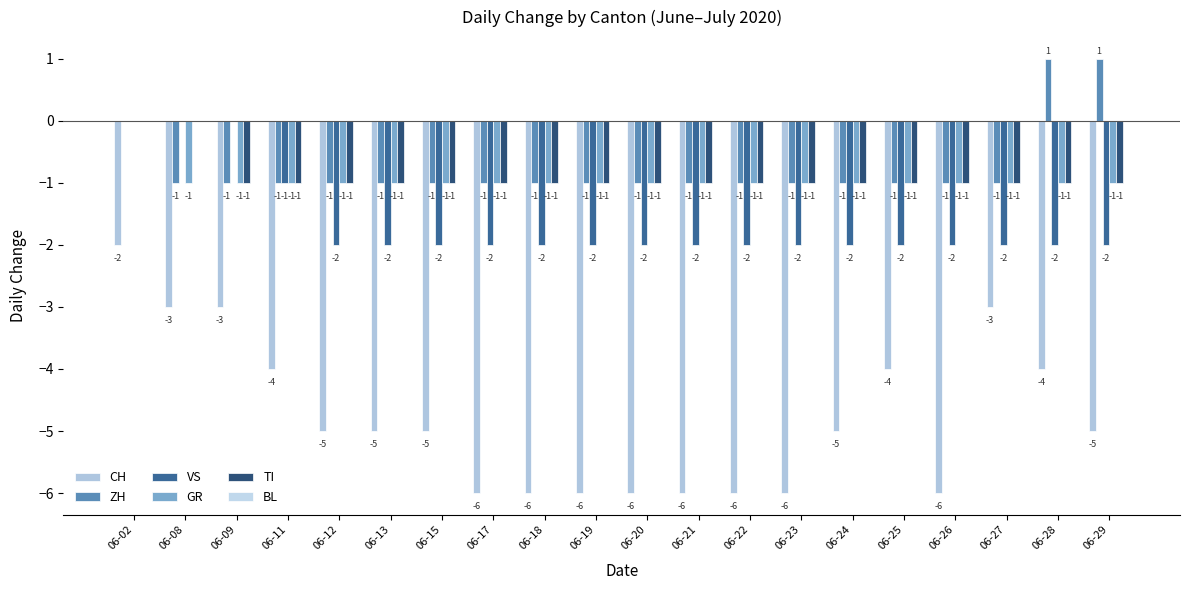

Rank the series at 06-22 from lowest to highest value.

CH, VS, ZH, GR, TI, BL